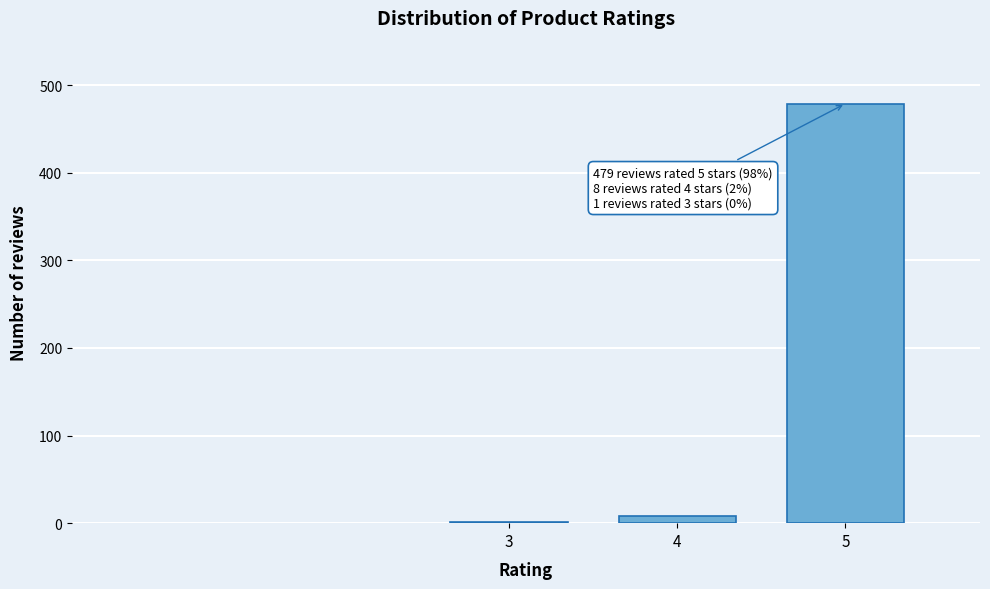

Reading left to right, transcribe all the data shown in this chart.

3=1	4=8	5=479